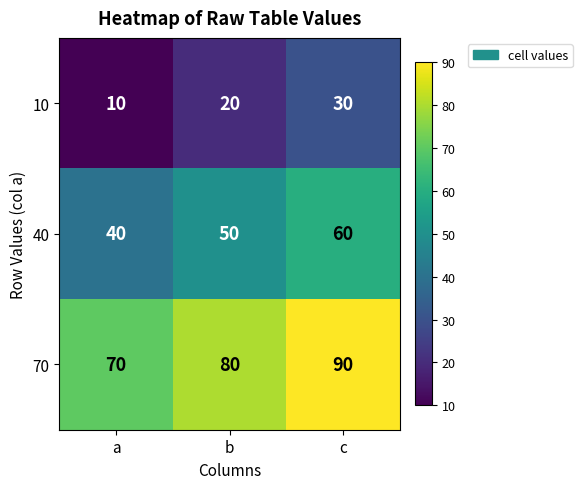

What is the greatest value displayed?

90